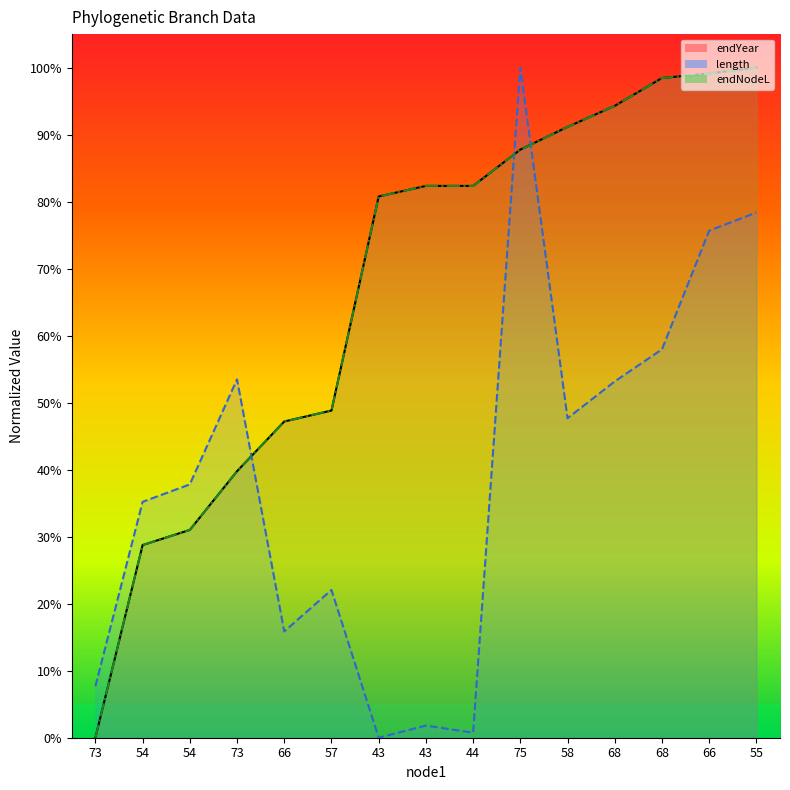

Reading right to left, extract all data points from this chart.

endYear: 55=100.0	66=99.1	68=98.4	68=94.3	58=91.2	75=87.8	44=82.3	43=82.3	43=80.8	57=48.8	66=47.2	73=39.8	54=31.0	54=28.7	73=0.0
length: 55=78.4	66=75.7	68=58.0	68=53.2	58=47.7	75=100.0	44=0.7	43=1.8	43=0.0	57=22.1	66=15.9	73=53.5	54=37.8	54=35.2	73=7.7
endNodeL: 55=100.0	66=99.1	68=98.4	68=94.3	58=91.2	75=87.8	44=82.3	43=82.3	43=80.8	57=48.8	66=47.2	73=39.8	54=31.0	54=28.7	73=0.0